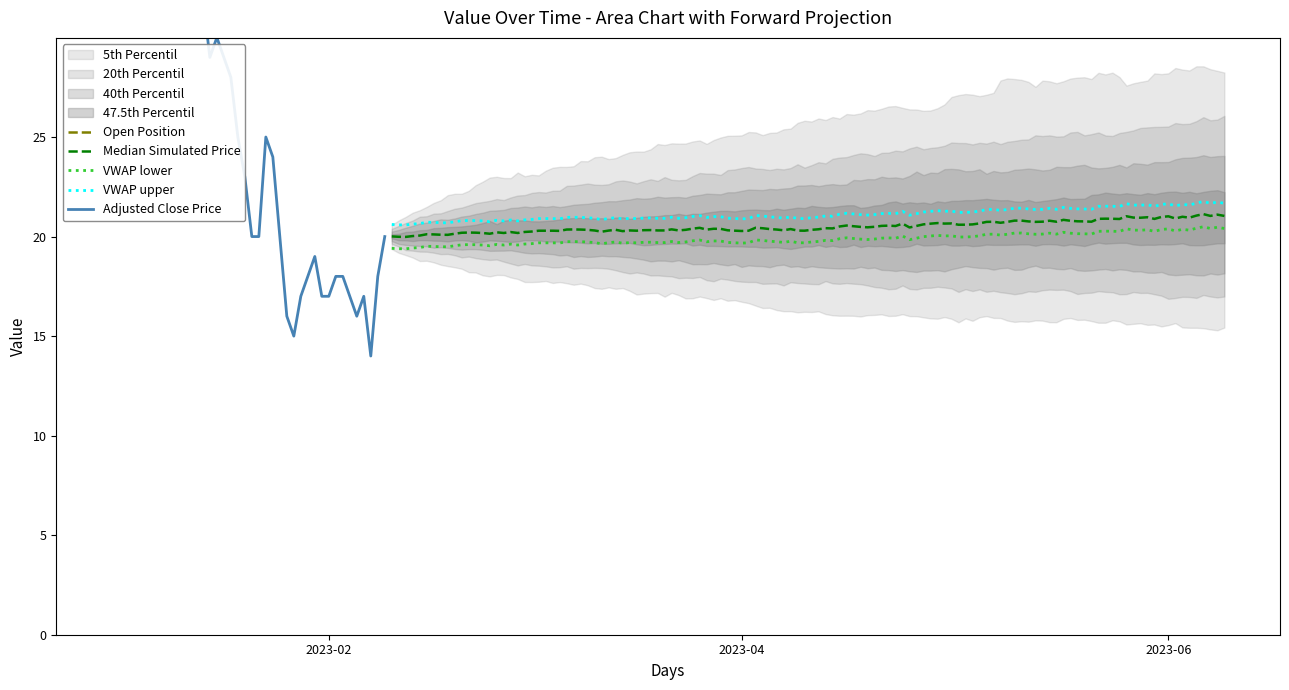

What is the sum of the values at 2023-01-17 and 2023-01-23?

54